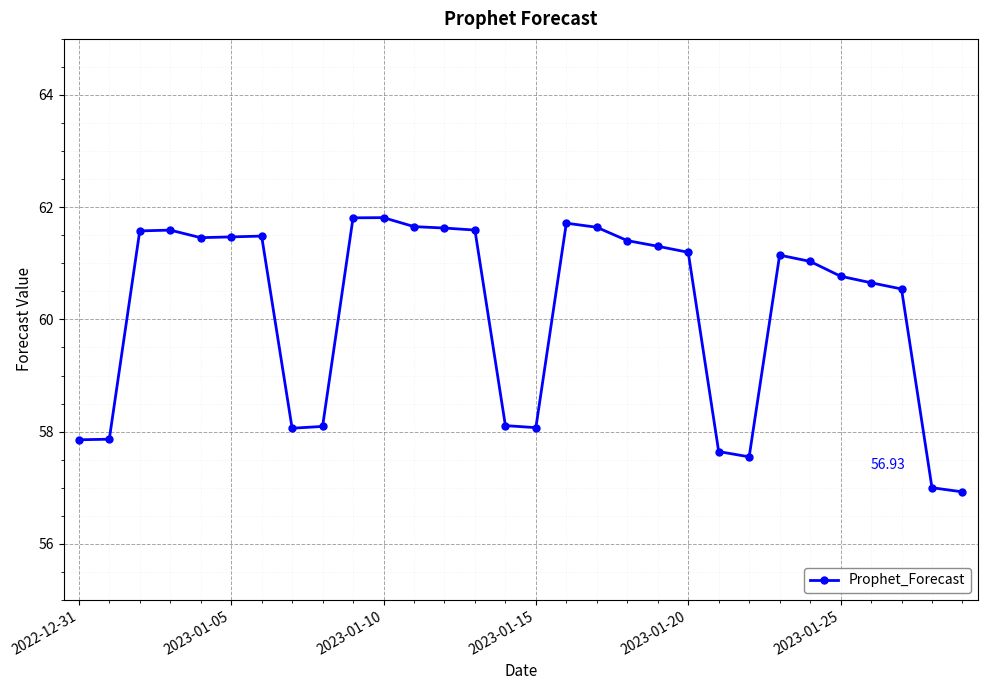

What is the average value?

60.2